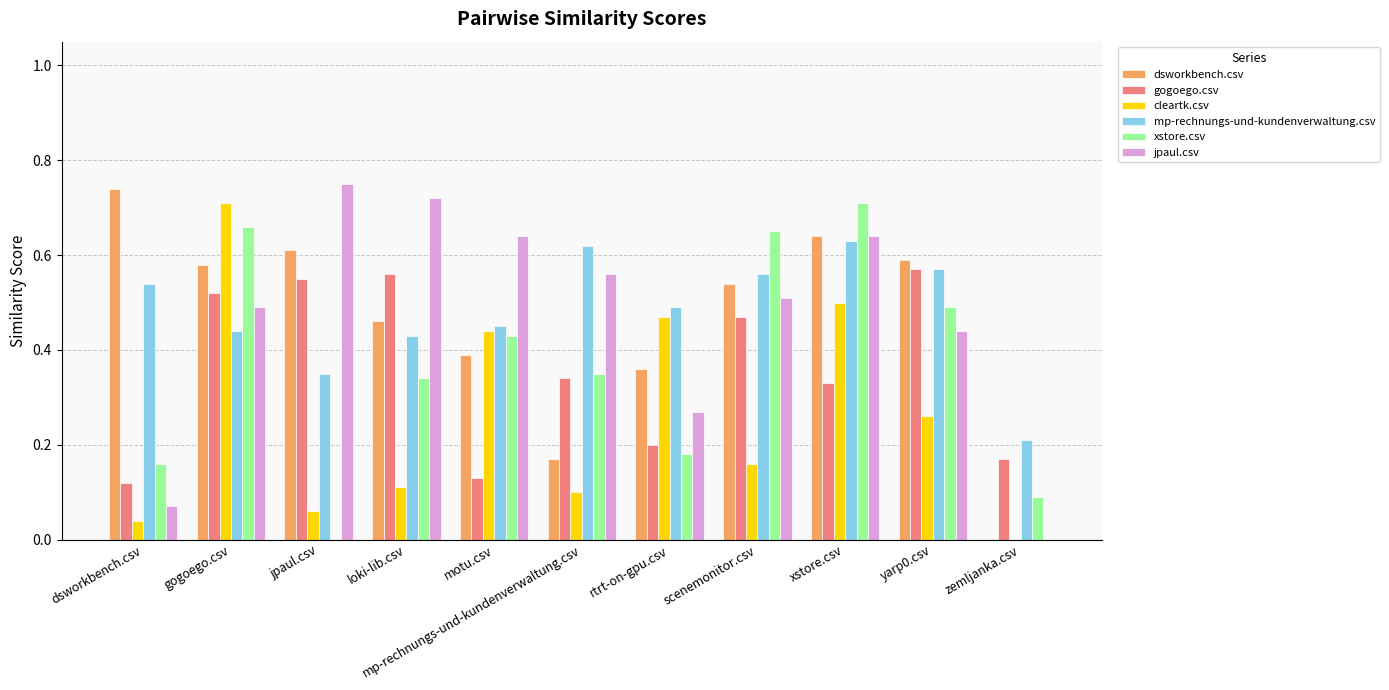

Which series has the largest total across all categories?

mp-rechnungs-und-kundenverwaltung.csv